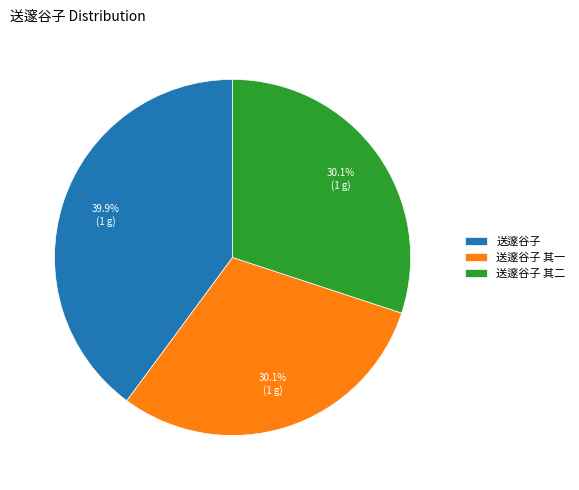

How much of the chart is everything except 送邃谷子 其一?

69.9%